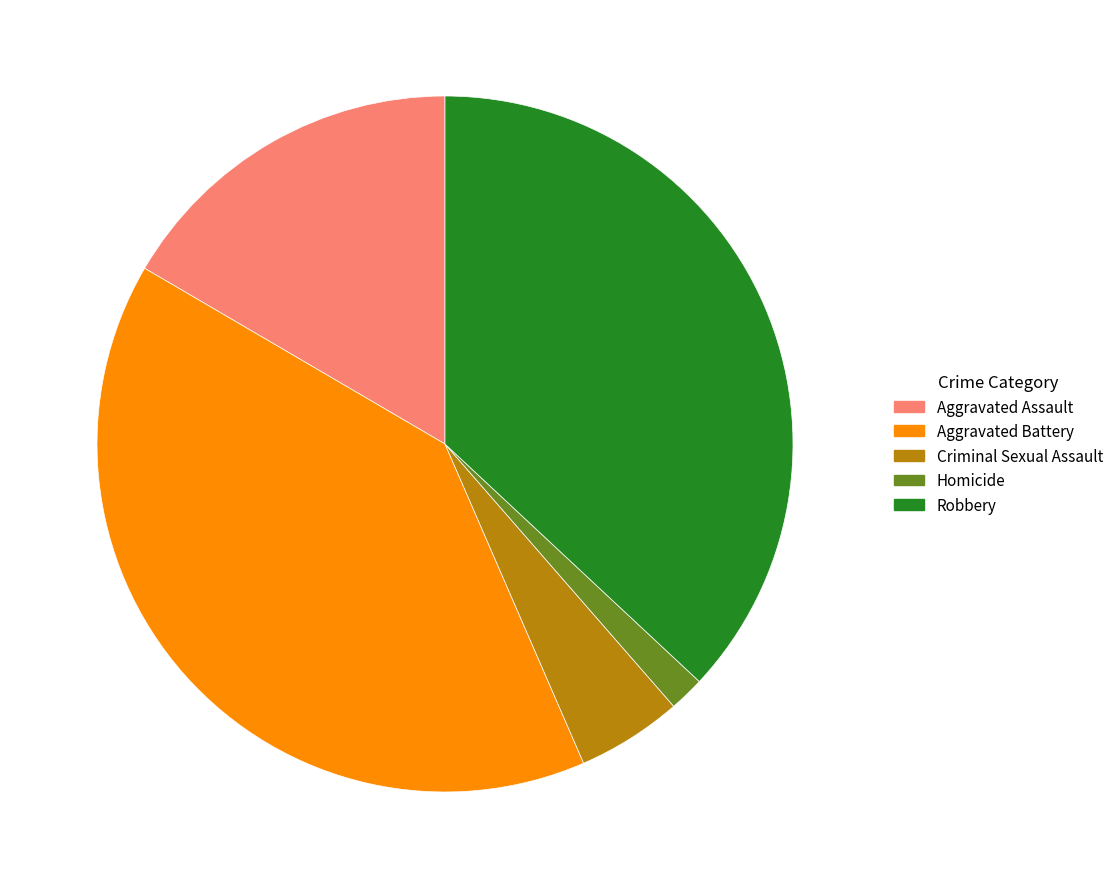

Is the sum of Aggravated Battery and Aggravated Assault greater than half?

Yes